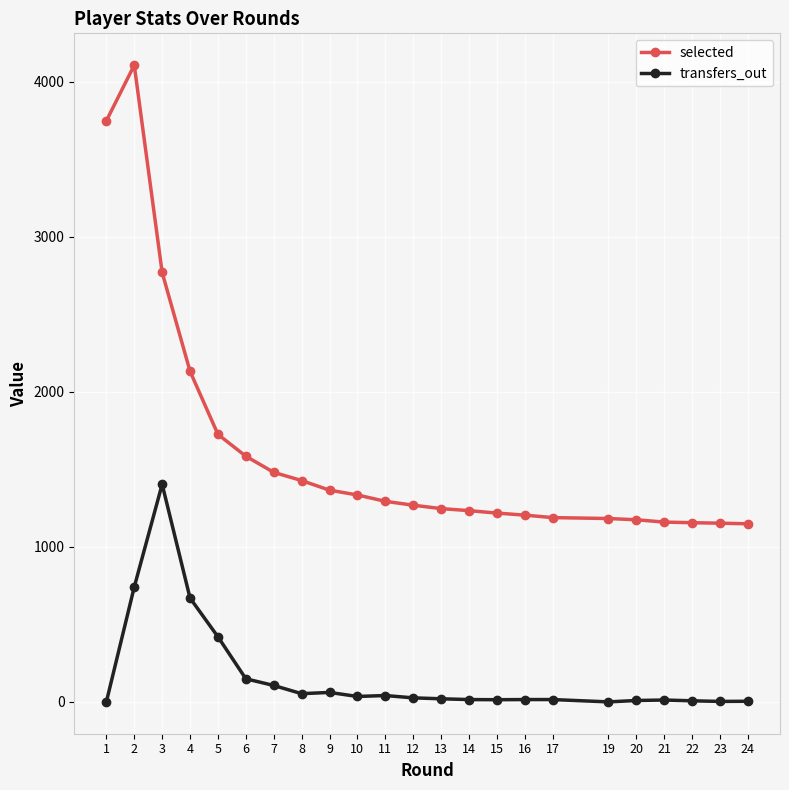

At which category is the sum across all series the highest?

2